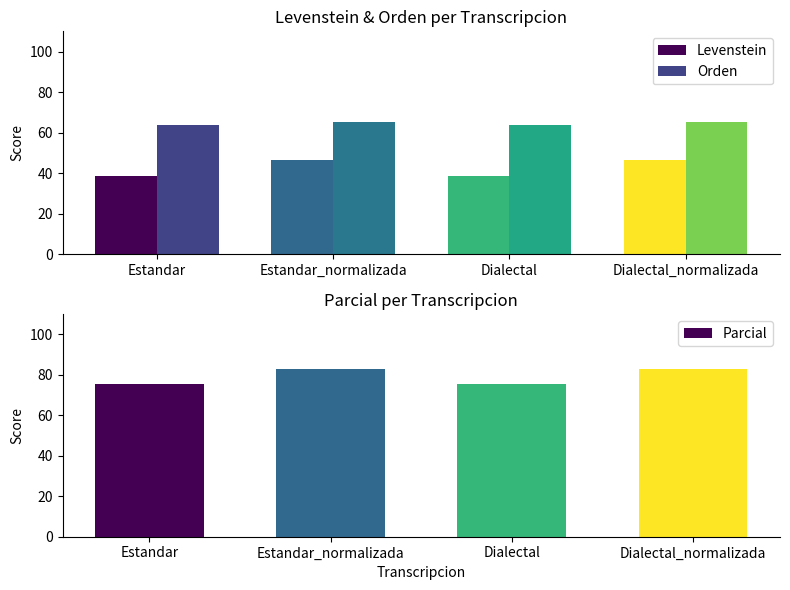

The value of Parcial at Dialectal is 50.4. True or false?

False